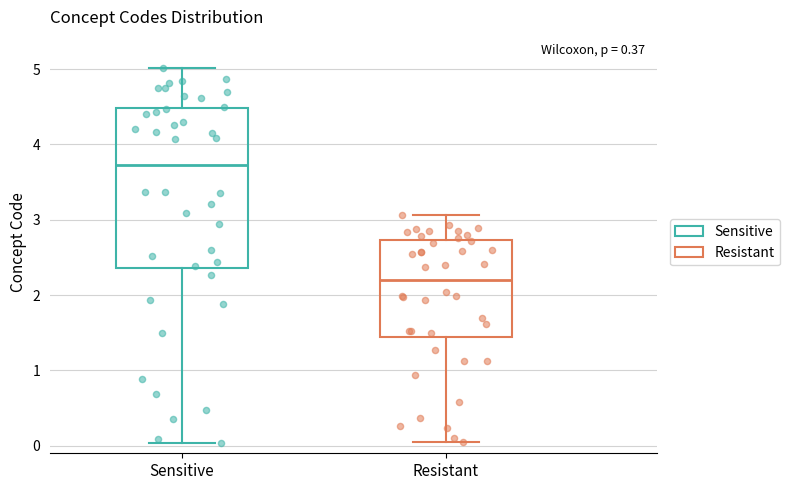

Reading left to right, read every box against the y-axis: the position of its median line, the range the box covers, and the ends of its whiskers. The values are not printed on the chart, so give them approximately, as read against the axis.

Sensitive: median 3.7, box 2.4 to 4.5, whiskers 0.0 to 5.0
Resistant: median 2.2, box 1.4 to 2.7, whiskers 0.1 to 3.1